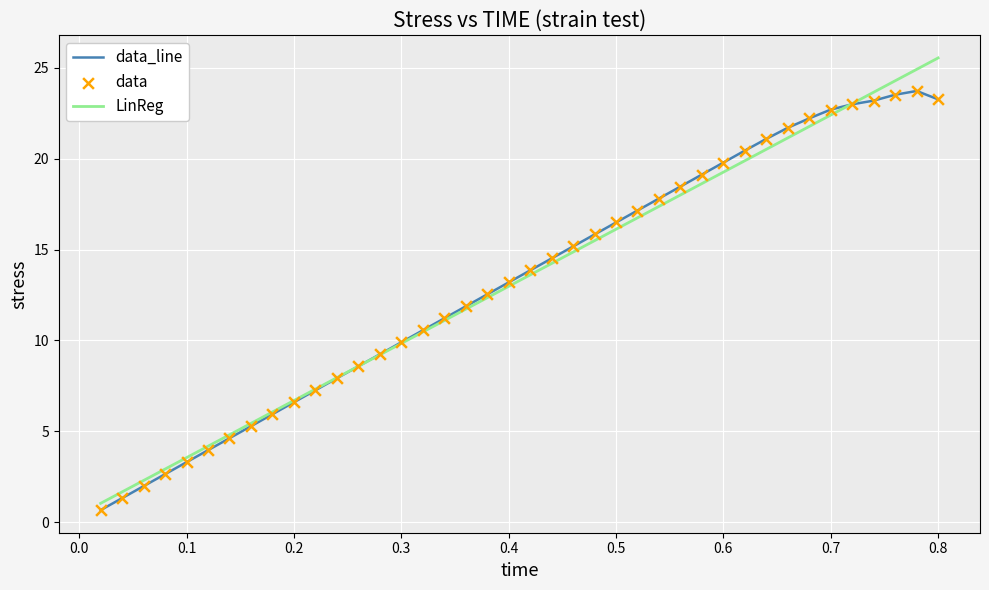

At how many categories does at least one series exceed 13?

21